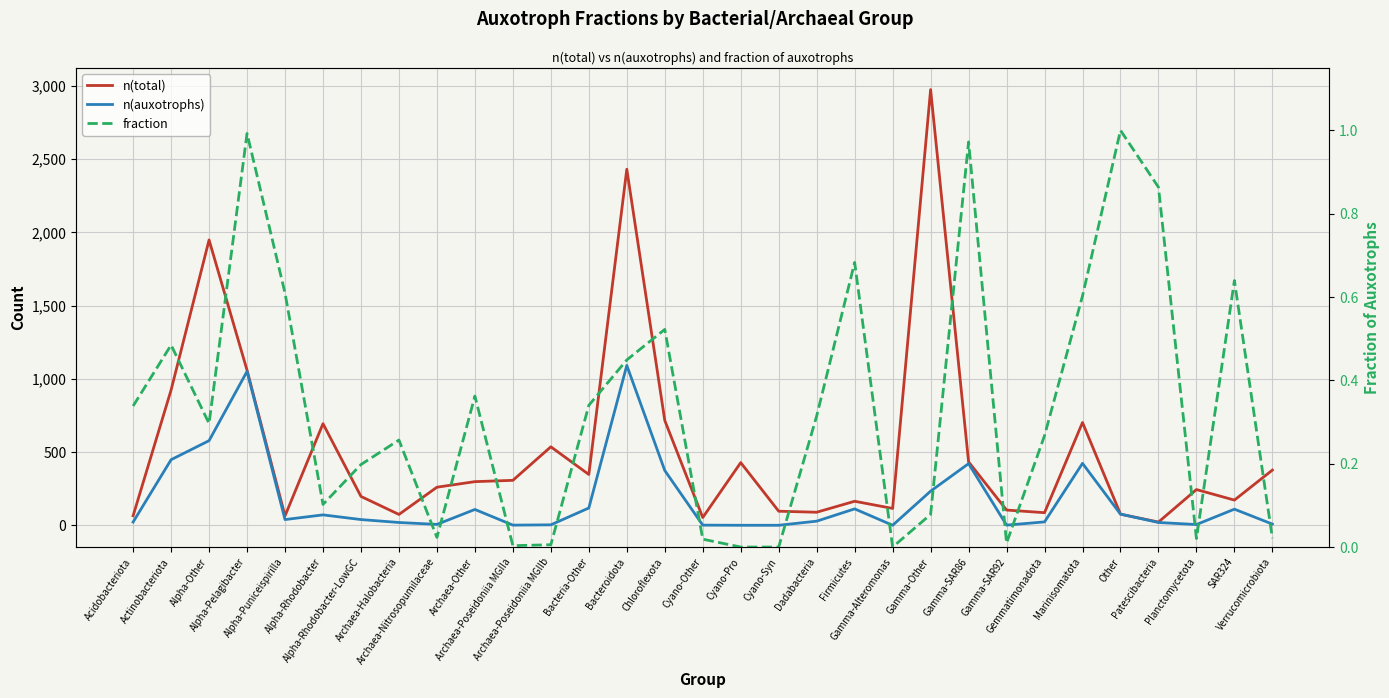

True or false: fraction and n(total) cross at least once.

False